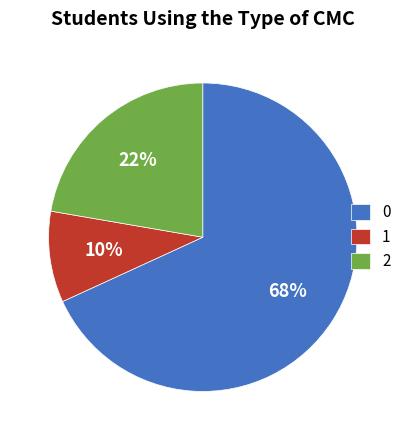

Rank the categories by value from highest to lowest.

0, 2, 1